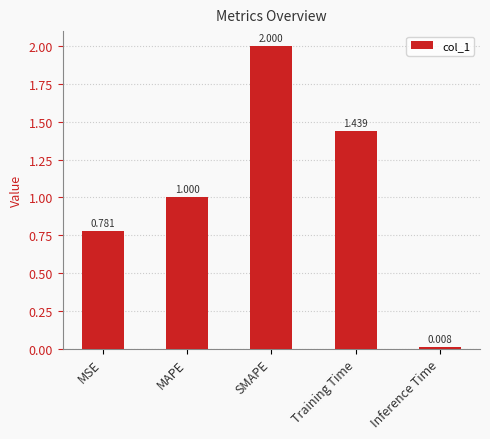

Which has a higher value, MSE or Inference Time?

MSE